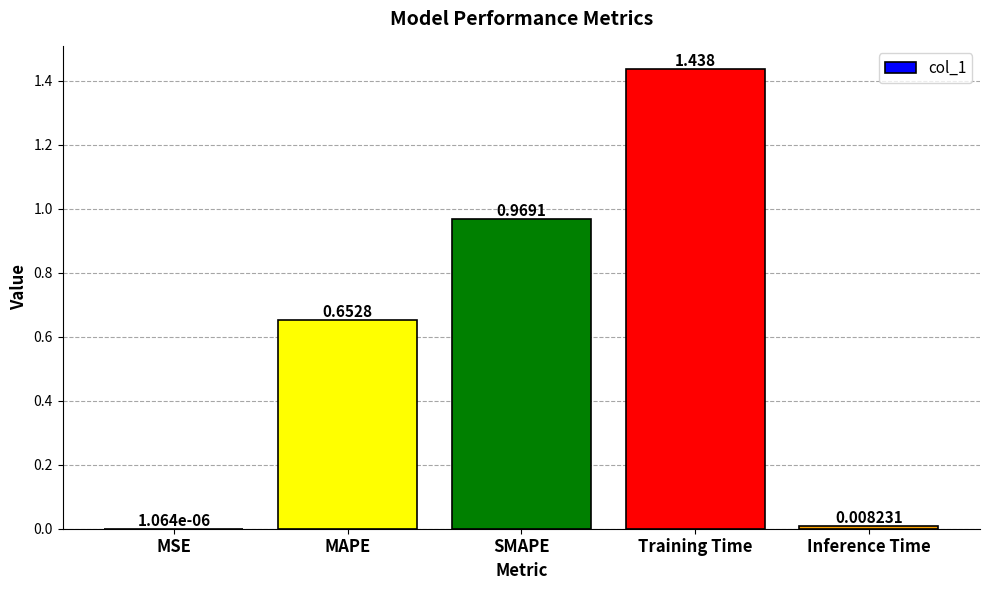

Which label corresponds to the largest value in the chart?

Training Time